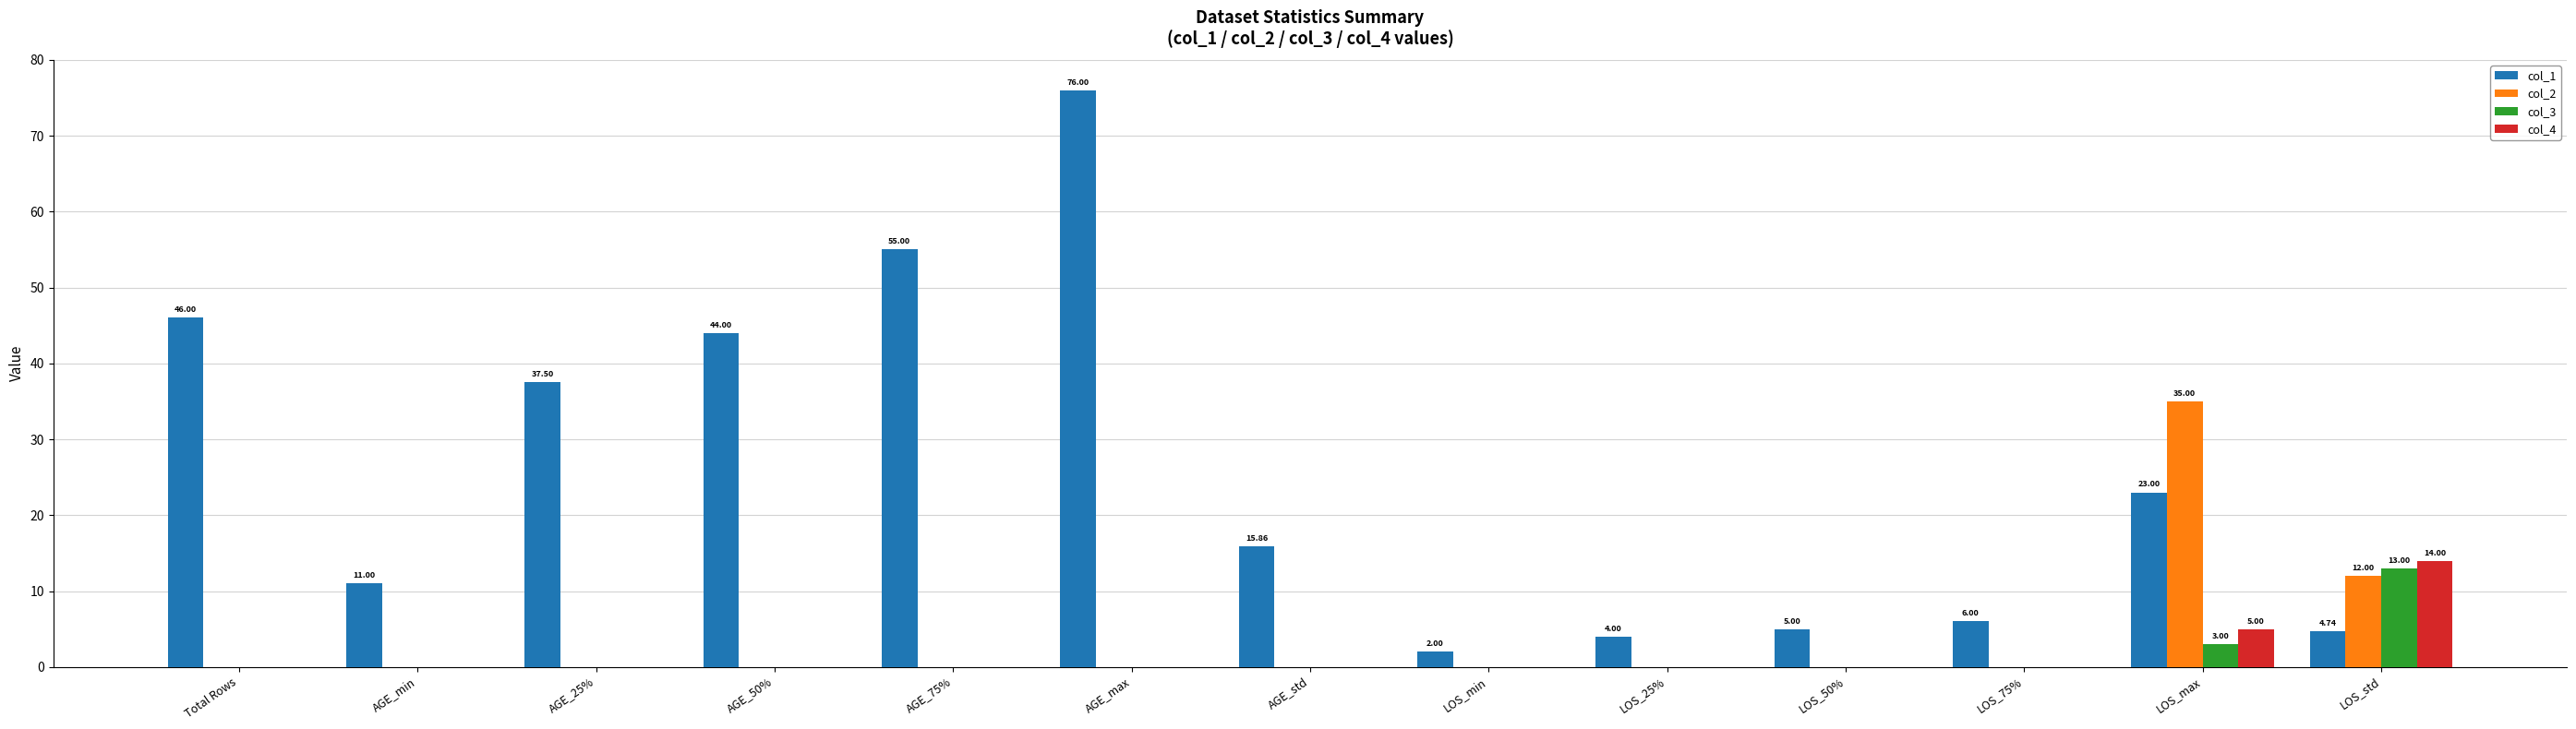

Between AGE_75% and LOS_std, which series saw the biggest shift?

col_1